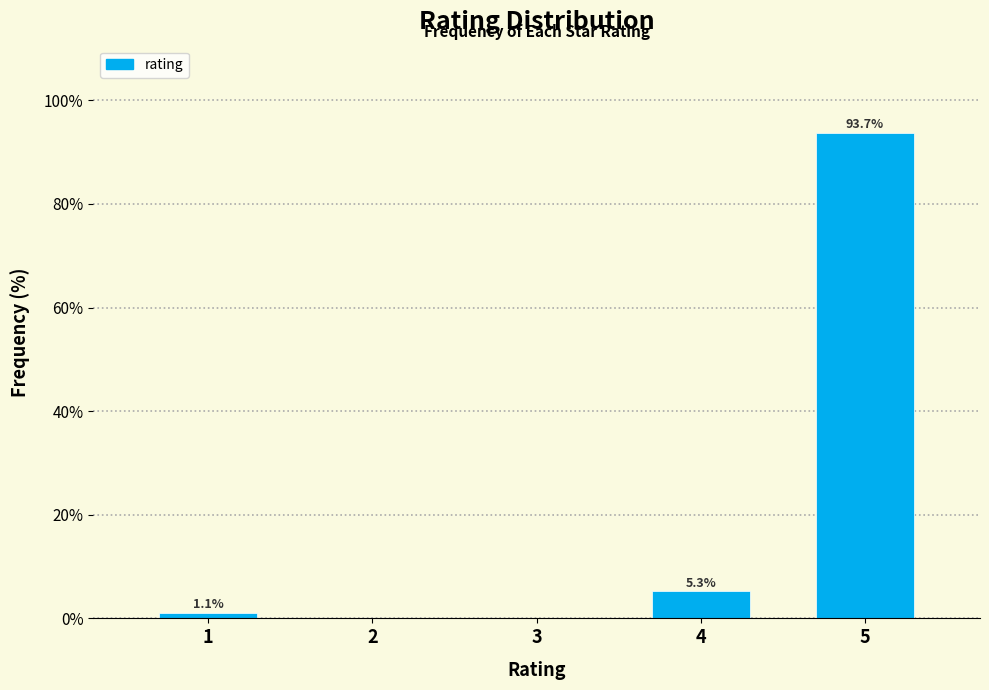

Reading right to left, extract all data points from this chart.

5=93.7	4=5.3	3=0.0	2=0.0	1=1.1